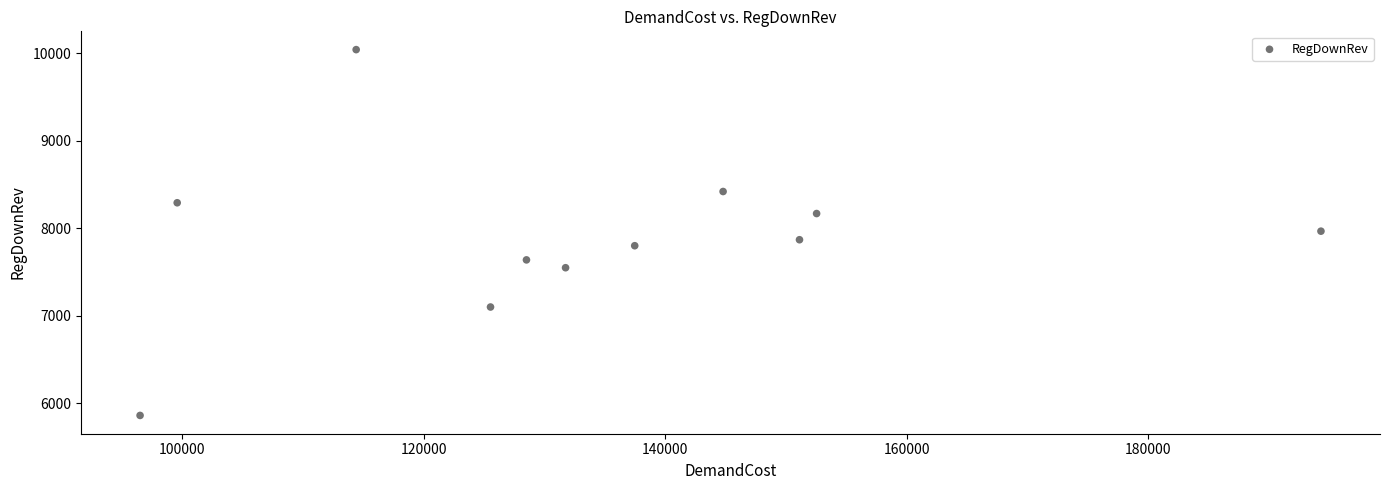

What is the average Y value?

7881.4